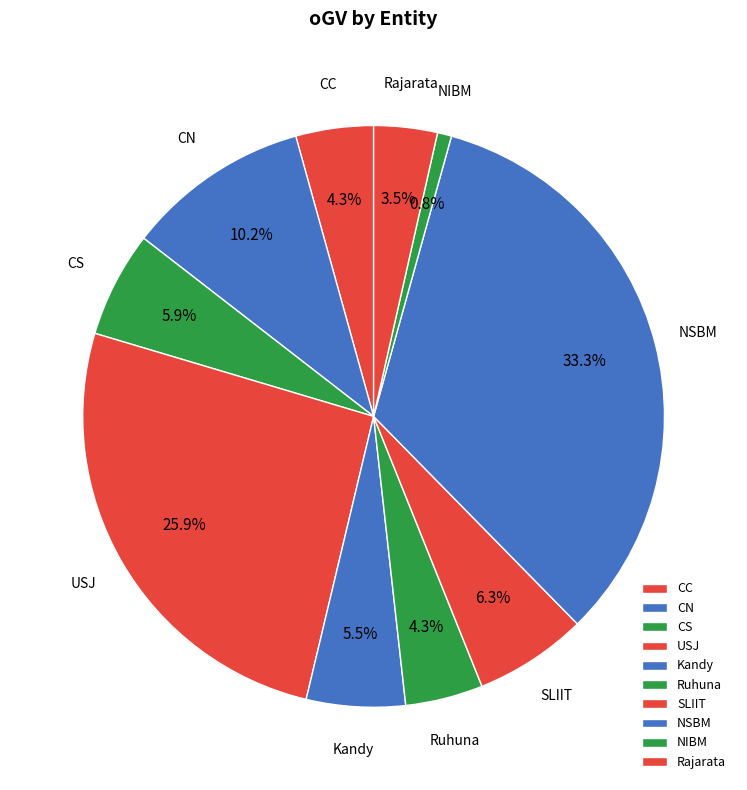

Does any single category account for the majority?

No